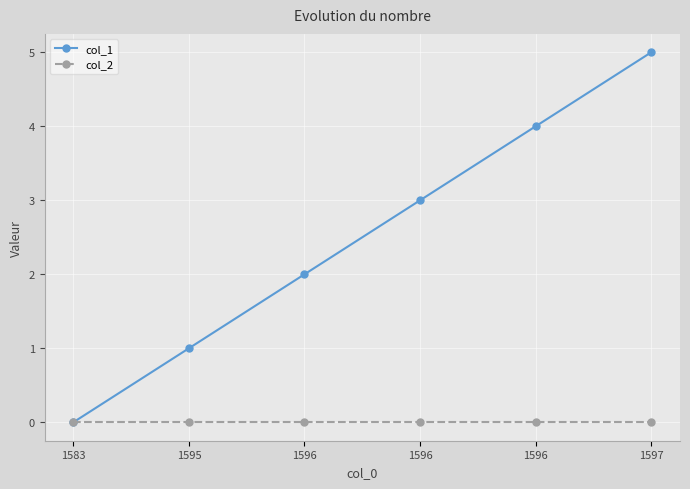

Which series has the largest total across all categories?

col_1